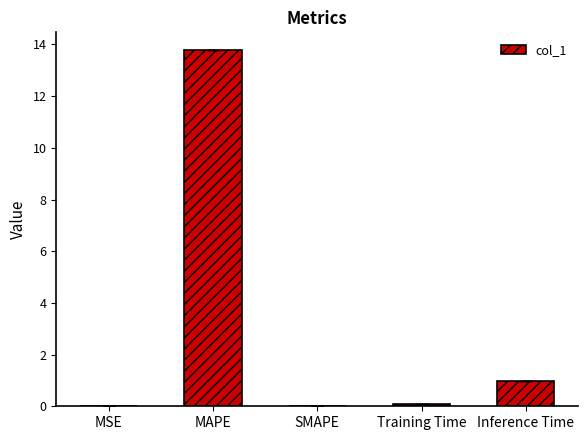

What is the change in value from SMAPE to Inference Time?

+1.0